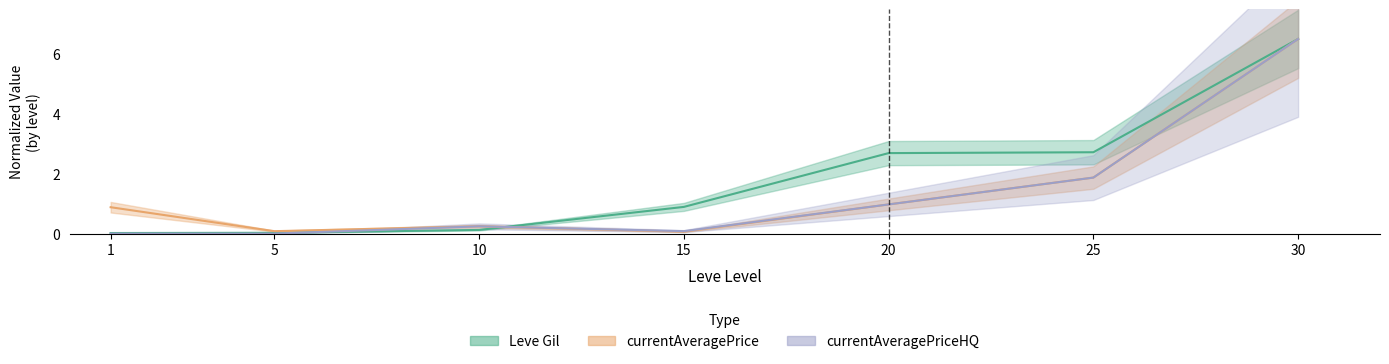

Reading left to right, what are all the values shown in this chart?

Leve Gil: 0.0	0.0	0.1	0.9	2.7	2.7	6.5
currentAveragePrice: 0.9	0.1	0.2	0.1	1.0	1.9	6.5
currentAveragePriceHQ: 0.0	0.0	0.2	0.1	1.0	1.9	6.5